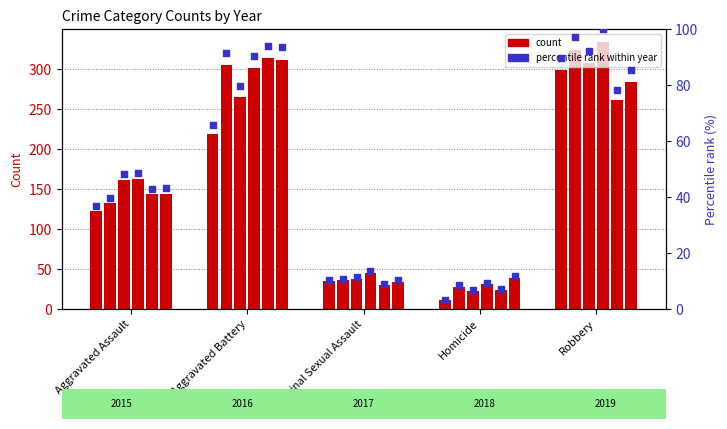

At which category is the sum across all series the highest?

Robbery